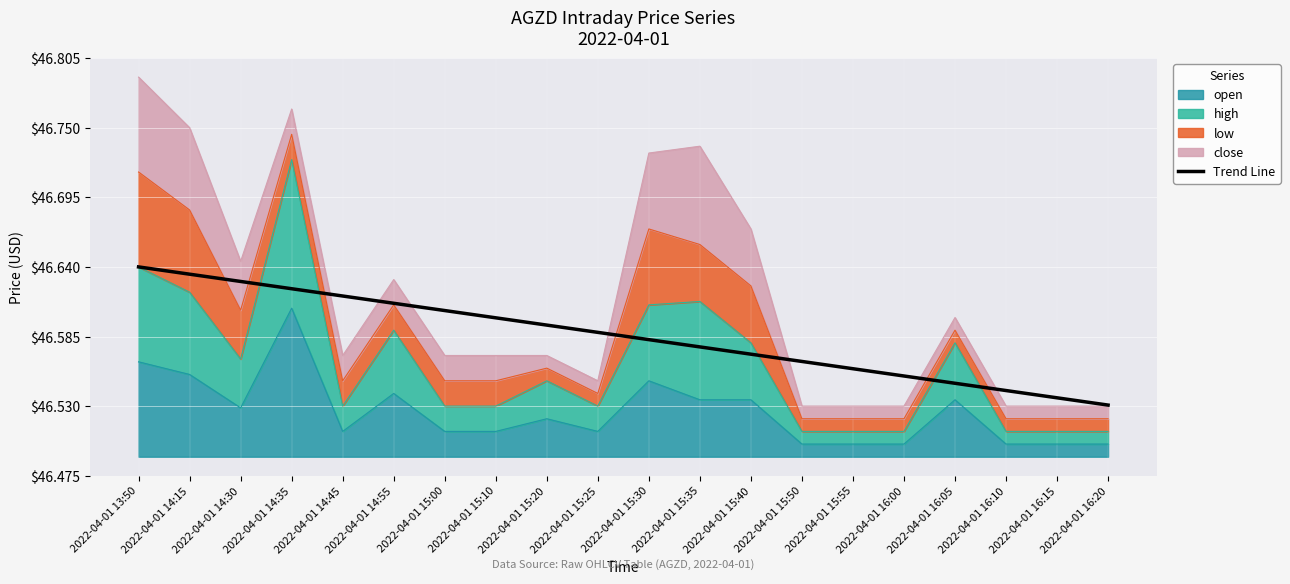

The value at 2022-04-01 14:35 is 0.2. True or false?

False